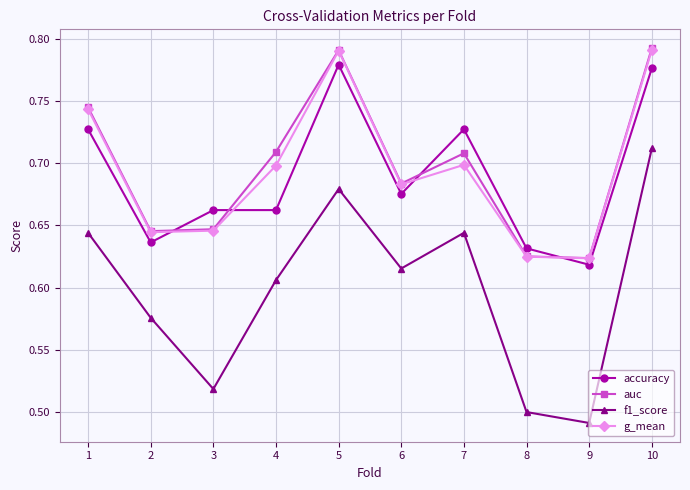

What is the spread (max minus min) of values at 7?

0.1